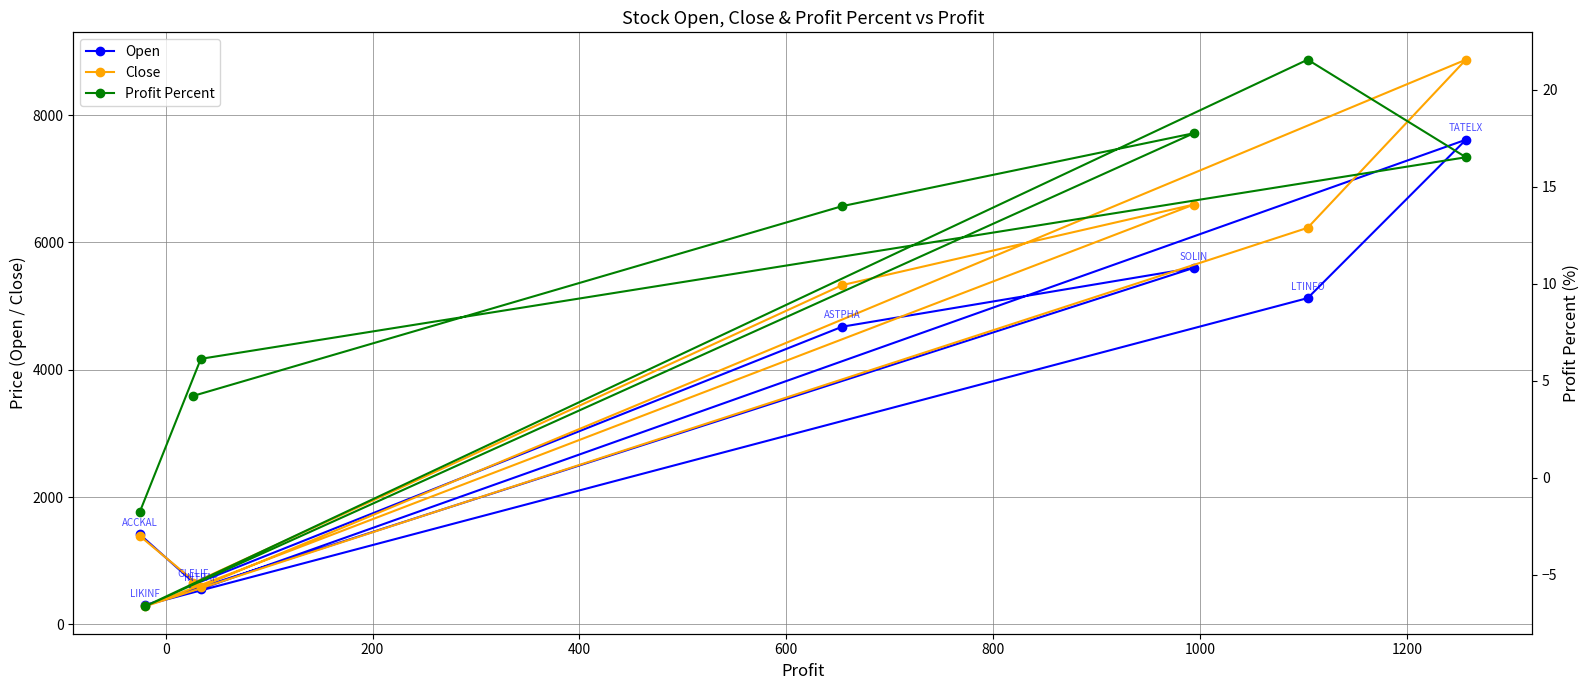

List the series in order of their peak value, highest first.

Close, Open, Profit Percent